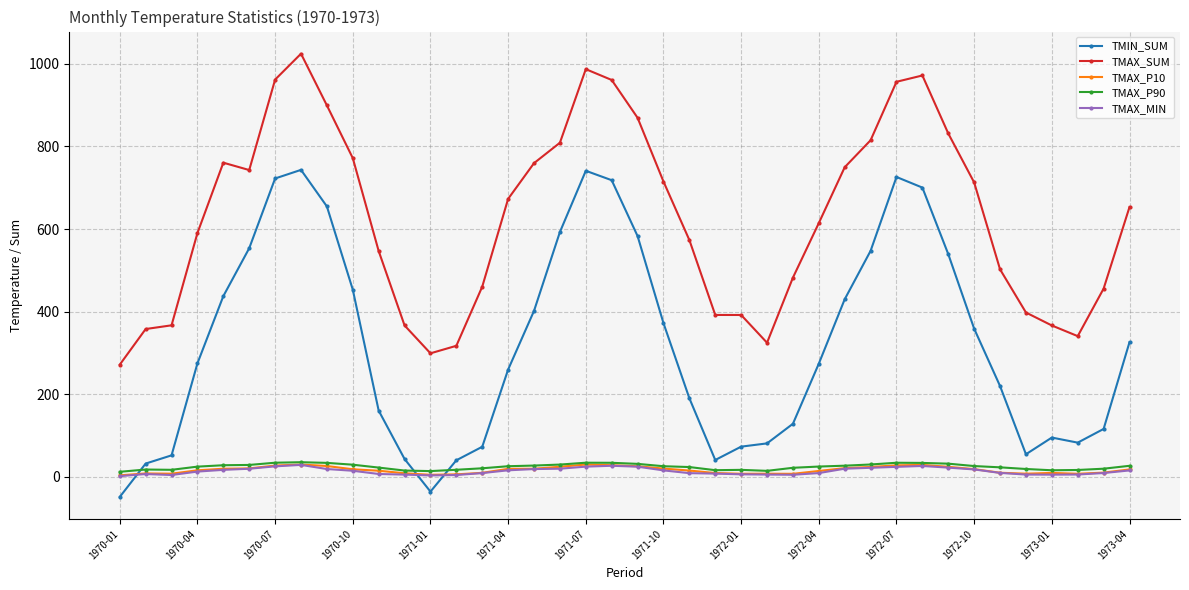

Which series has the largest total across all categories?

TMAX_SUM